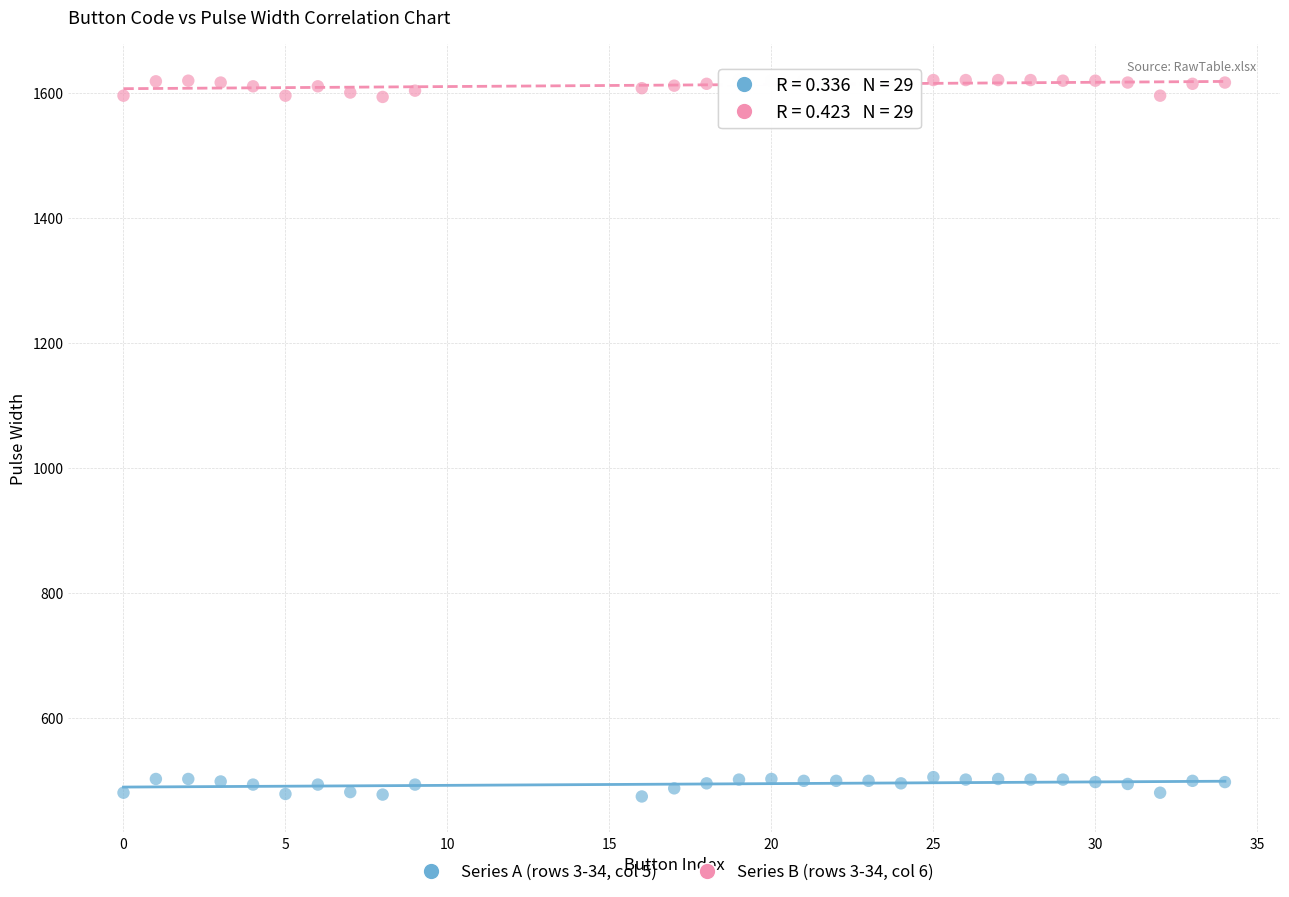

Across all data points, what is the range of Y values (max minus min)?

1146